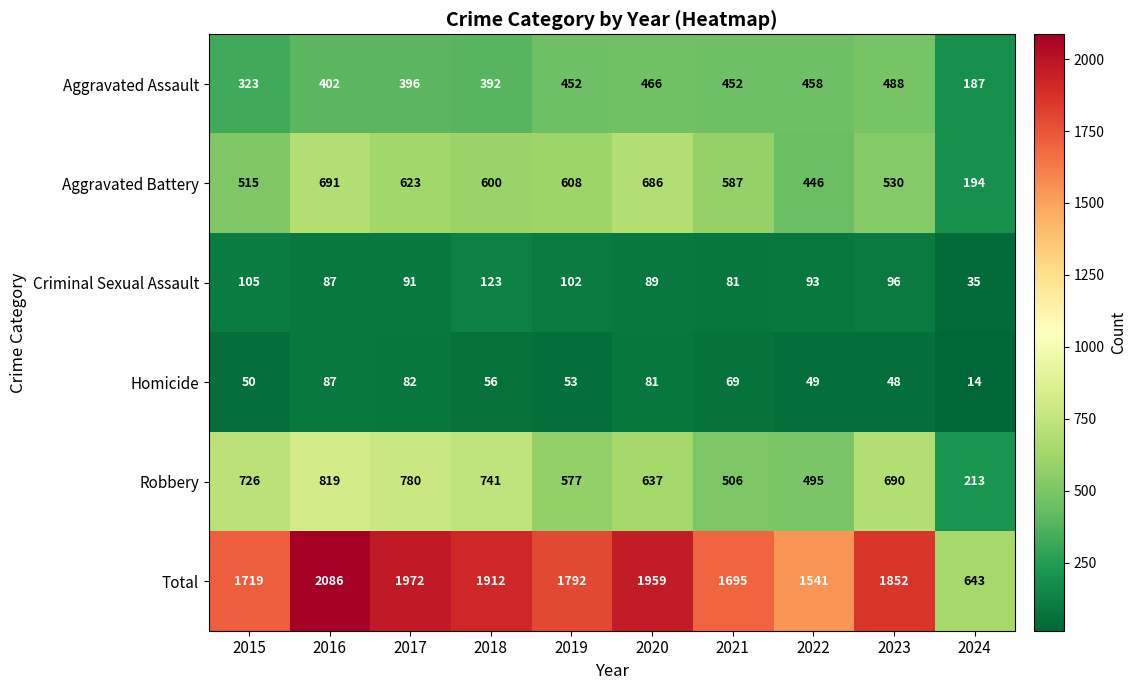

What is the difference between the highest and lowest values at 2019?

1739